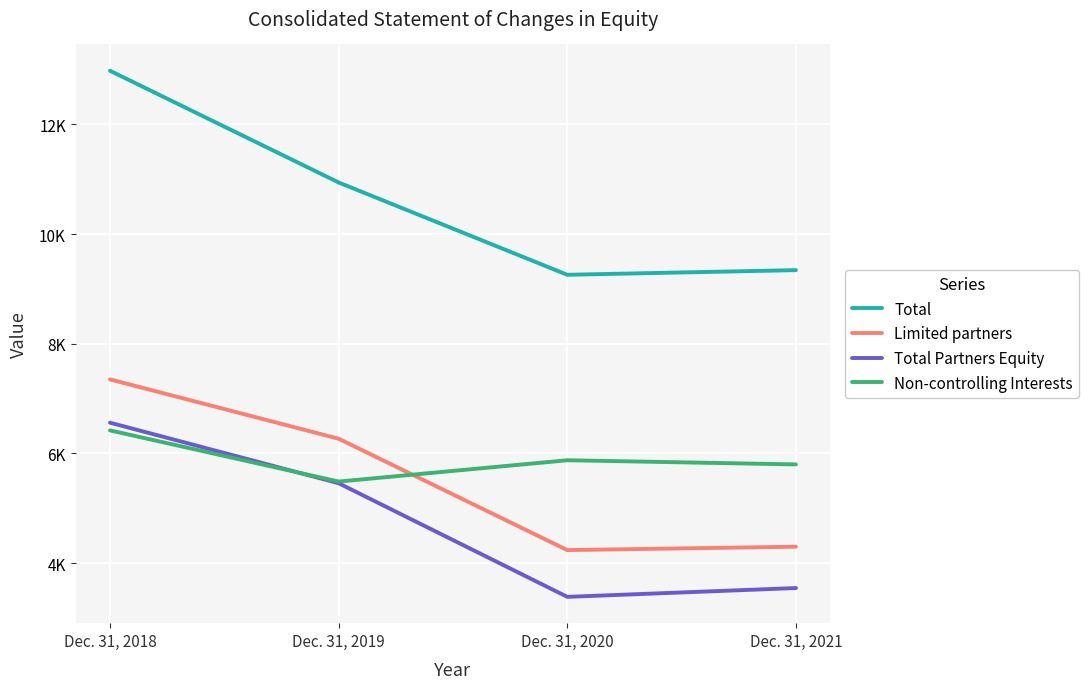

Does the chart display data point markers on the line(s)?

No